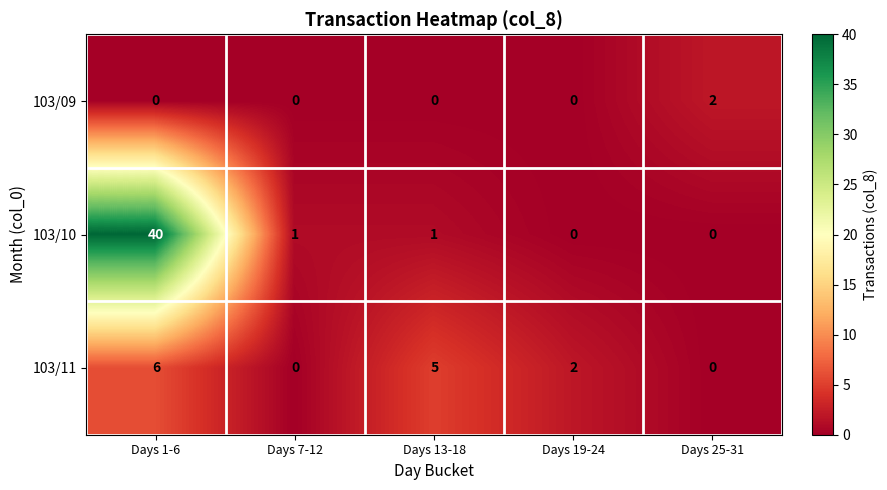

What is the difference between the 103/11 values at Days 19-24 and Days 1-6?

4